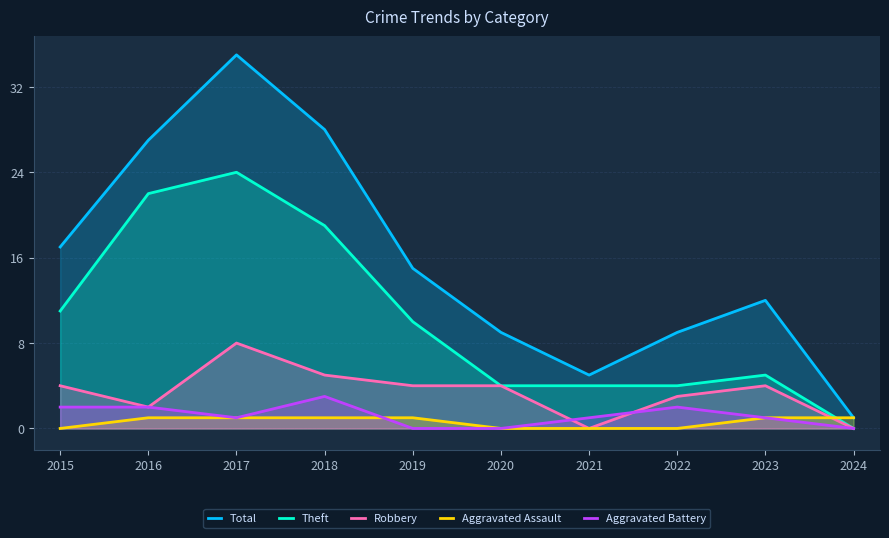

What is the difference between the highest and lowest values at 2016?

26